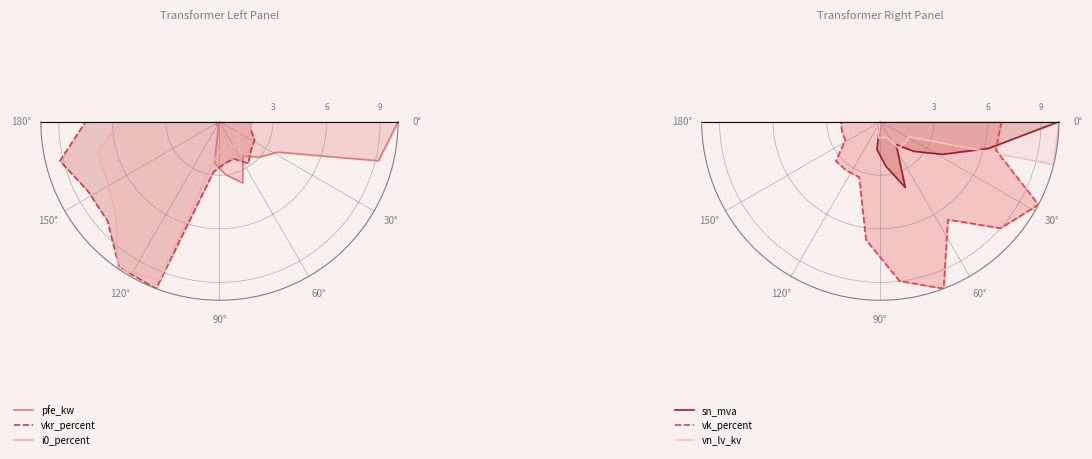

True or false: i0_percent has a value of 1.2 at 60°.

True